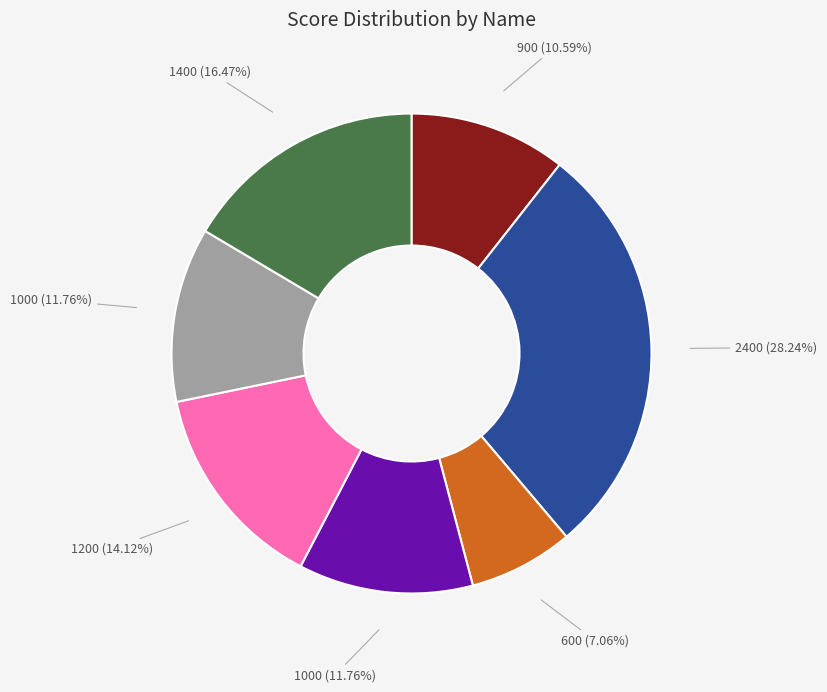

Is there a majority slice in this chart?

No